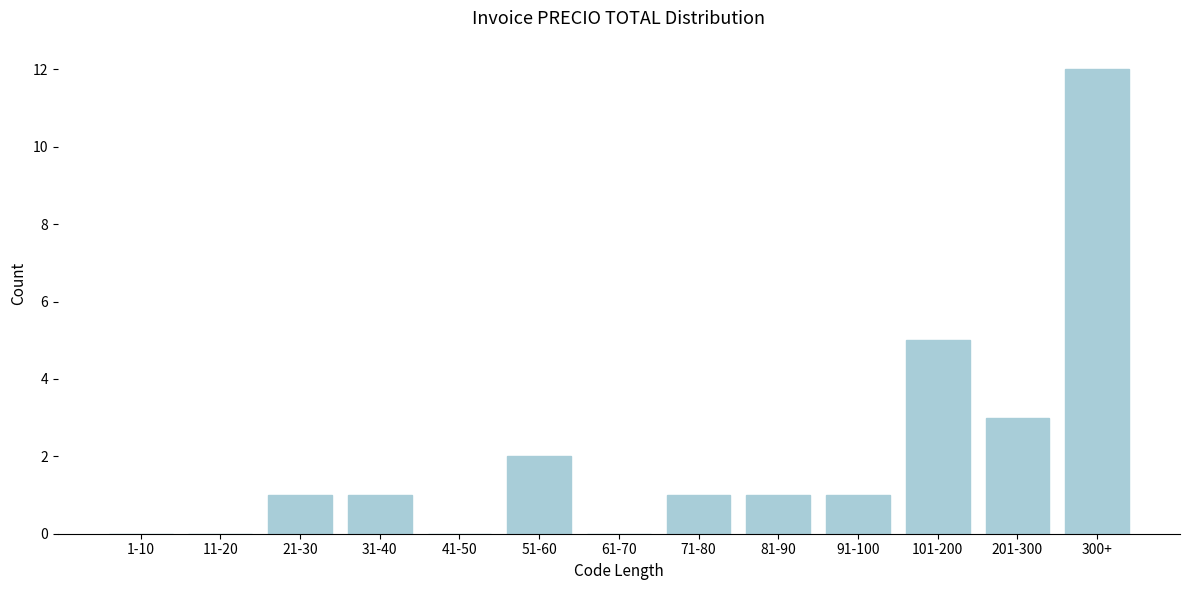

Reading left to right, extract all data points from this chart.

1-10=0	11-20=0	21-30=1	31-40=1	41-50=0	51-60=2	61-70=0	71-80=1	81-90=1	91-100=1	101-200=5	201-300=3	300+=12